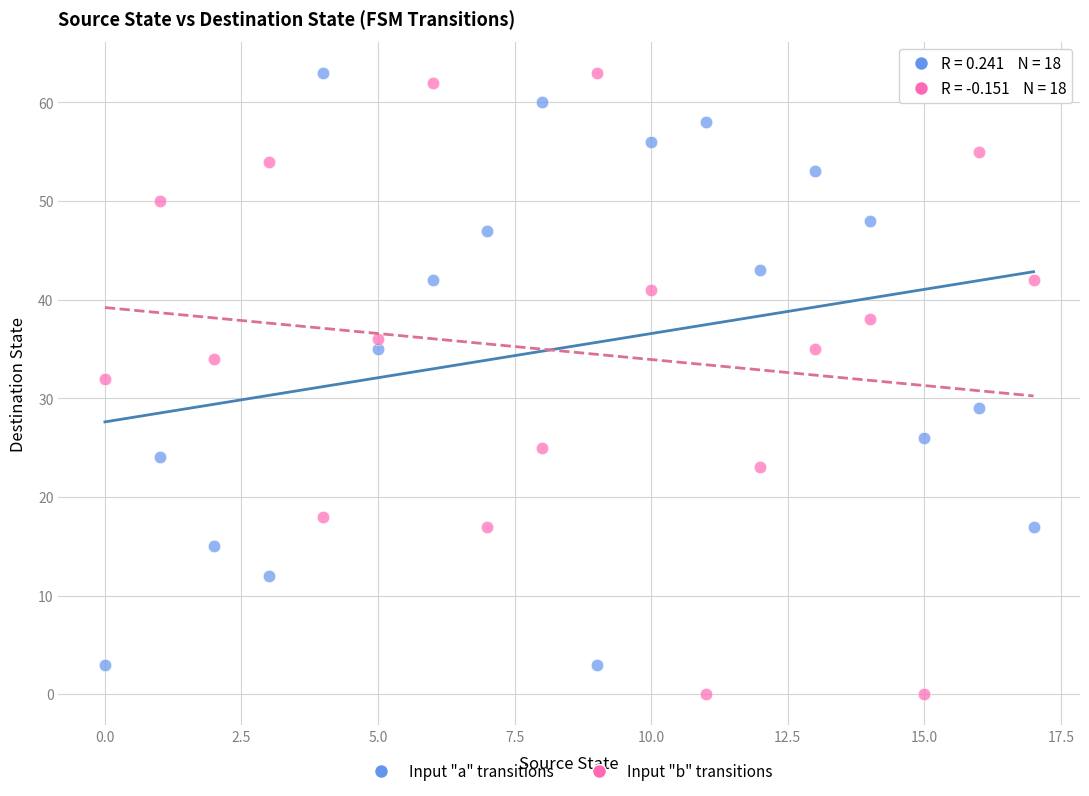

Which series has the largest Y range (max minus min)?

Input "b" transitions